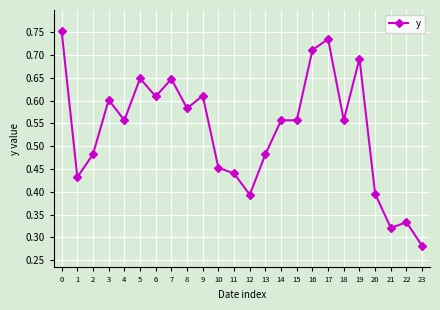

Where is the data nearest to the value 0?

23